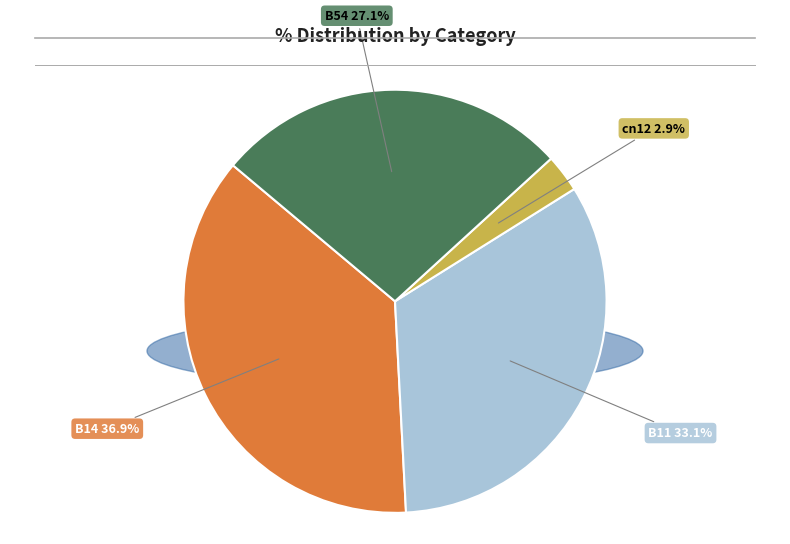

Is there a majority slice in this chart?

No